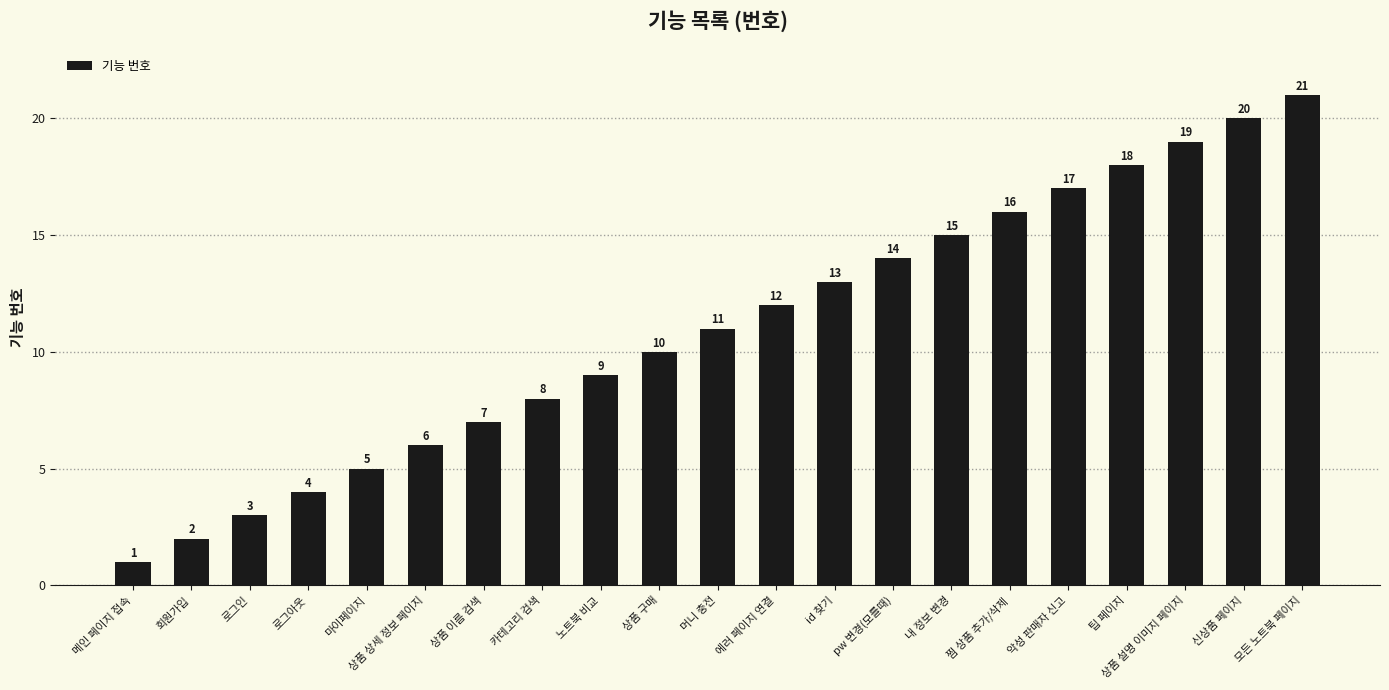

What is the difference between the maximum and minimum values?

20